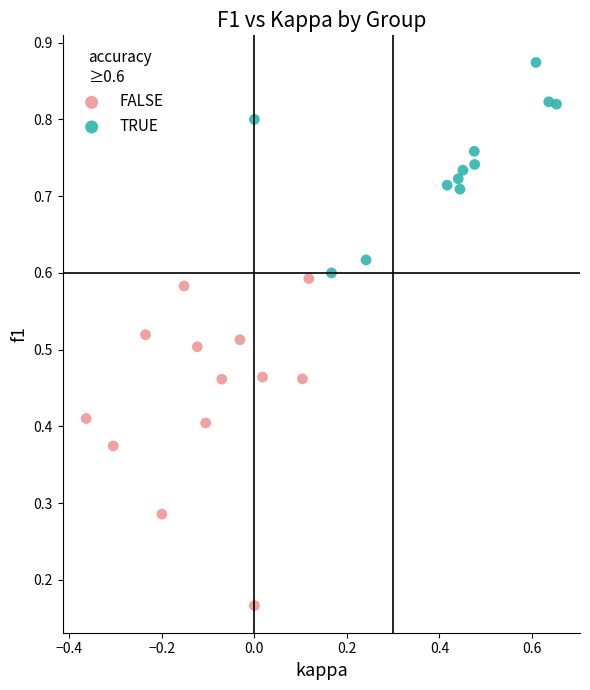

Which series contains the lowest Y value?

FALSE